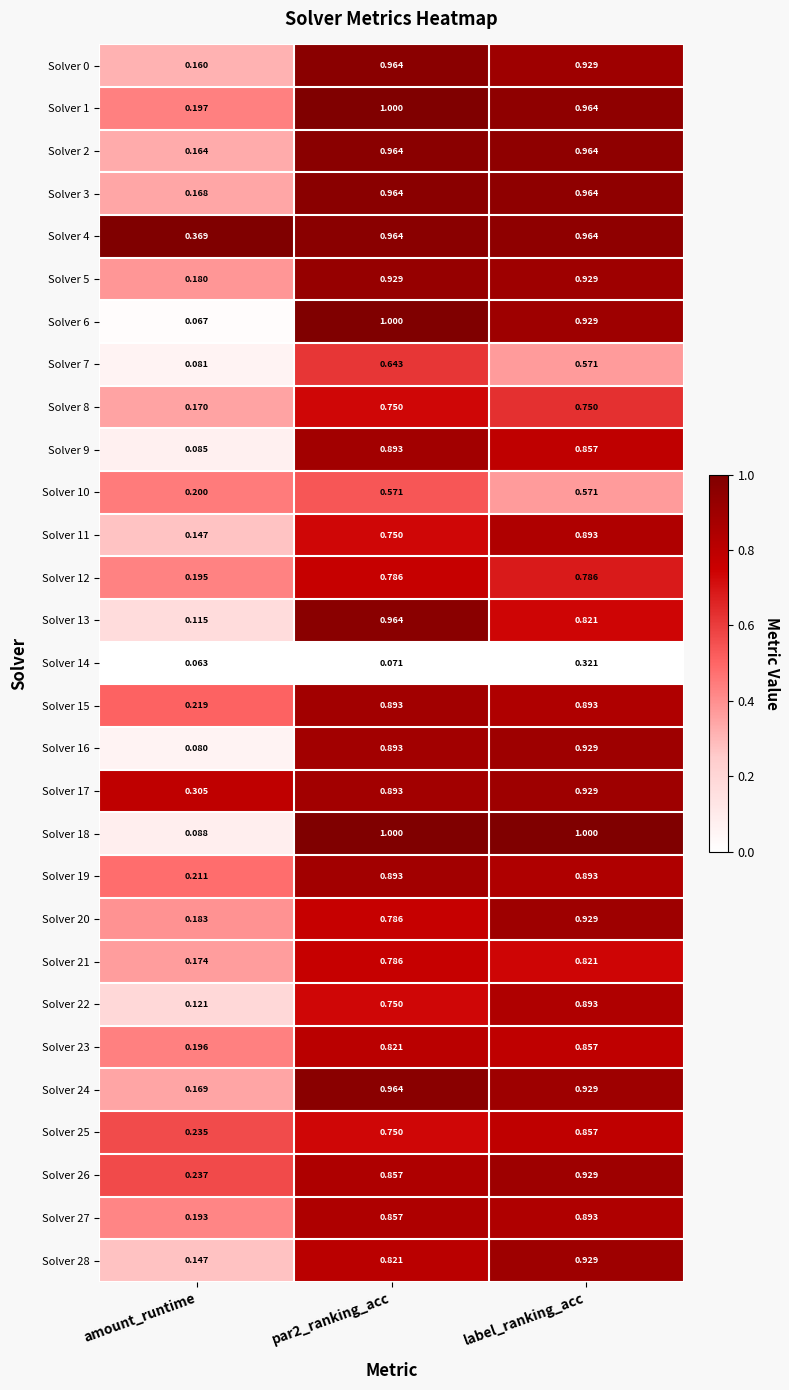

At which label does Solver 23 reach its minimum?

amount_runtime